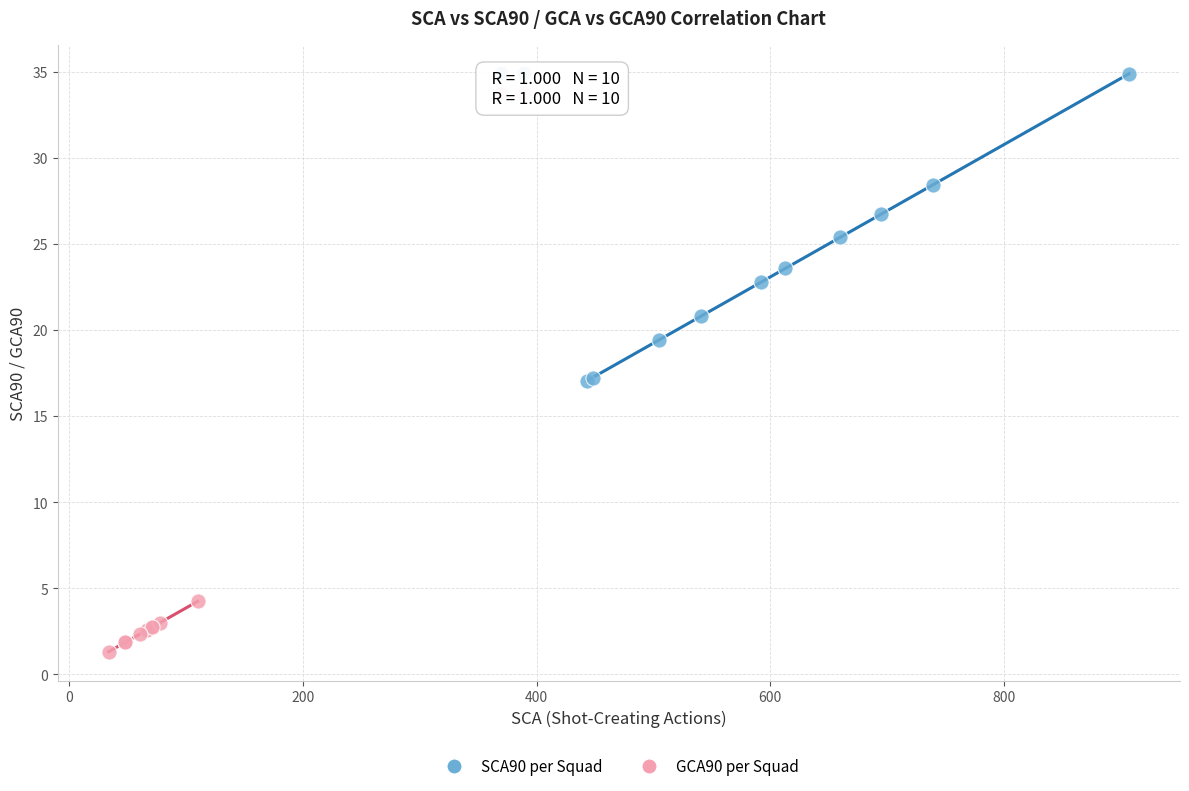

Which series contains the highest Y value?

SCA90 per Squad